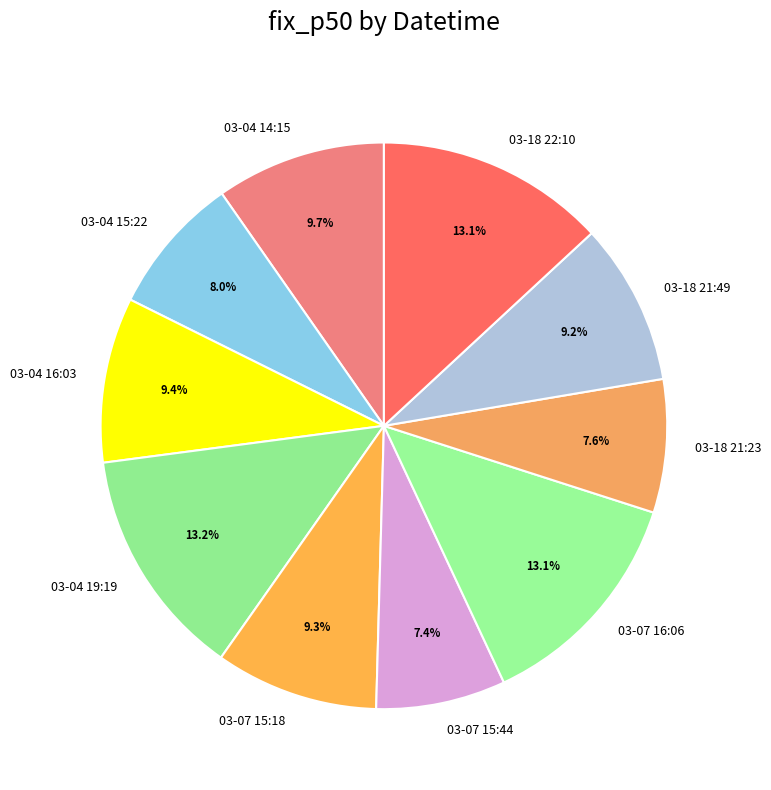

To the nearest percent, what is the average slice percentage?

10%